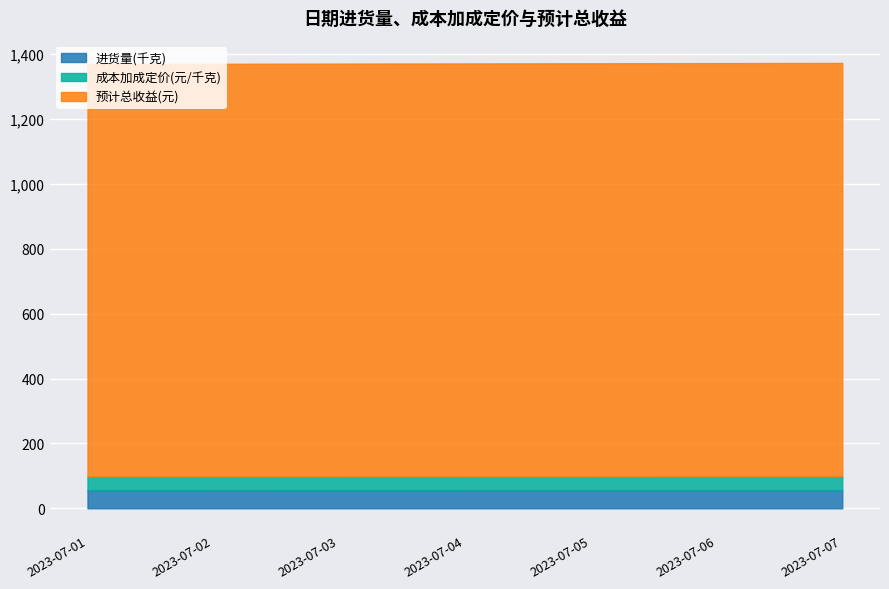

Reading right to left, what are all the values shown in this chart?

进货量(千克): 2023-07-07=56.1	2023-07-06=56.0	2023-07-05=56.0	2023-07-04=56.0	2023-07-03=56.0	2023-07-02=55.9	2023-07-01=55.9
成本加成定价(元/千克): 2023-07-07=42.1	2023-07-06=42.1	2023-07-05=42.1	2023-07-04=42.1	2023-07-03=42.1	2023-07-02=42.1	2023-07-01=42.1
预计总收益(元): 2023-07-07=1275.2	2023-07-06=1274.7	2023-07-05=1274.2	2023-07-04=1273.7	2023-07-03=1273.2	2023-07-02=1272.7	2023-07-01=1272.2